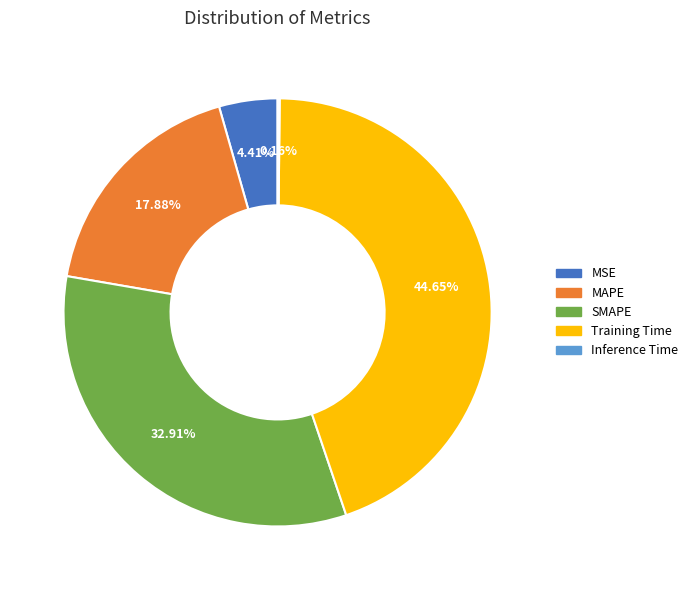

To the nearest percent, what is the difference between the MAPE and MSE slice percentages?

13%